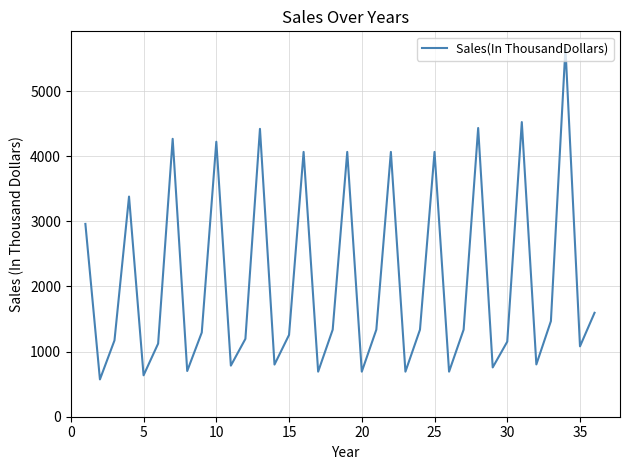

What is the difference between the maximum and minimum values?

5091